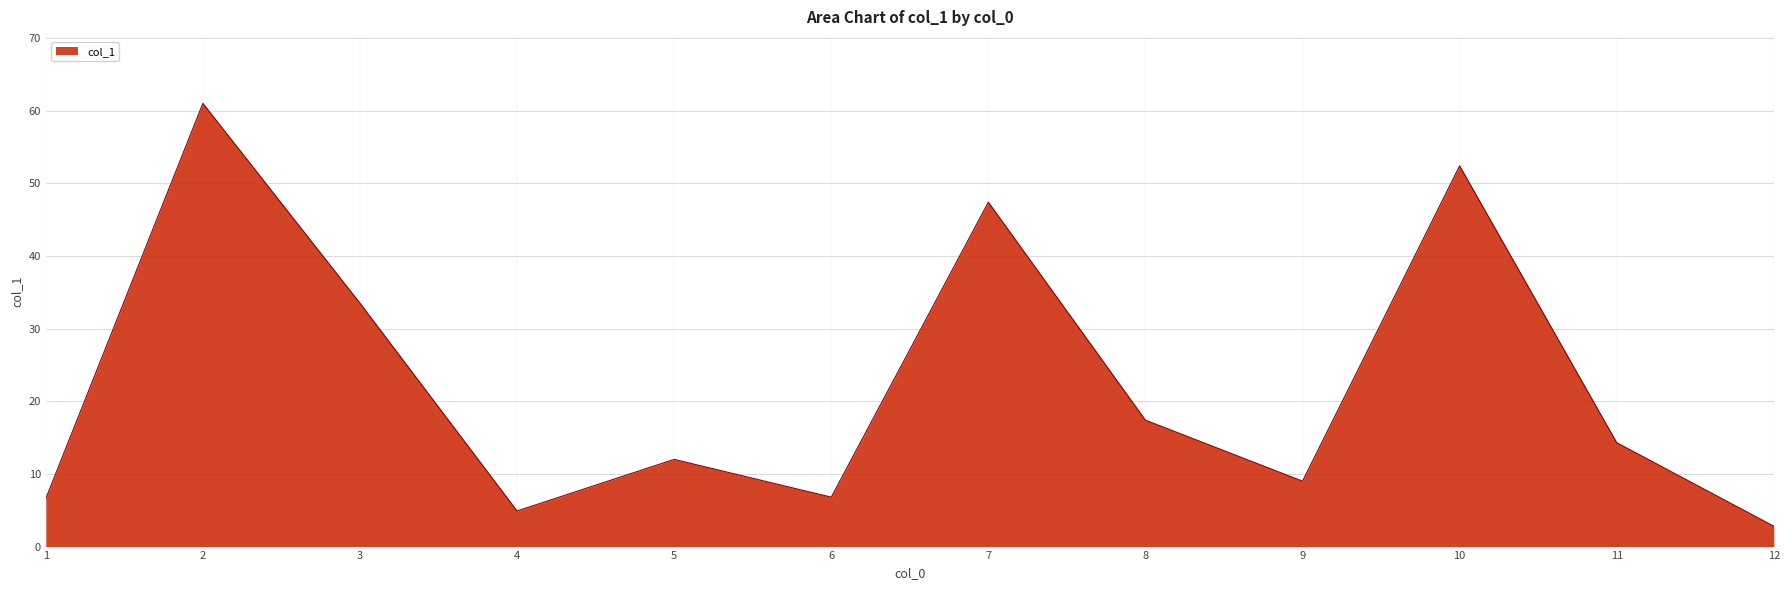

What is the ratio of the value at 5 to the value at 9?

1.3